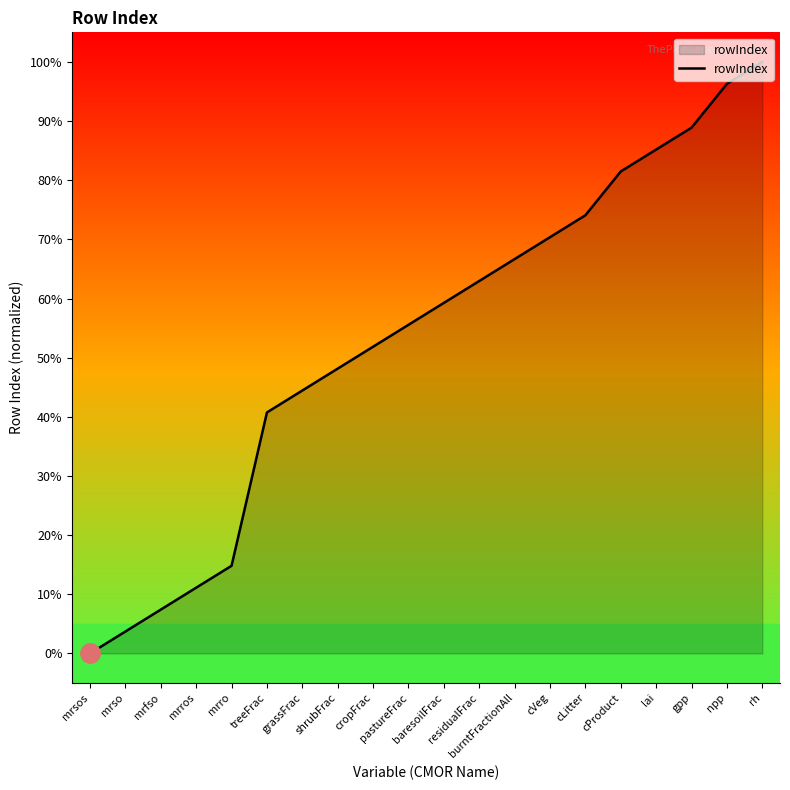

What is the difference between the maximum and minimum values?

100.0